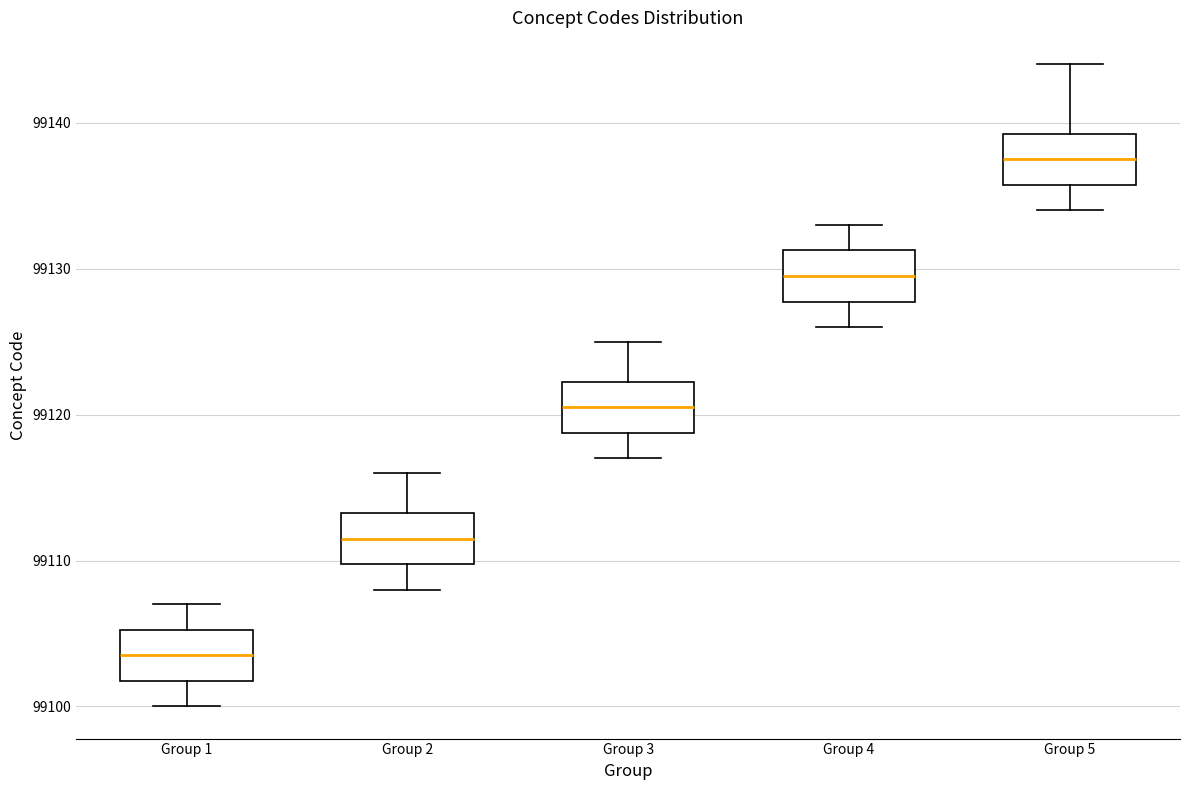

Which box's median line is the highest?

Group 5